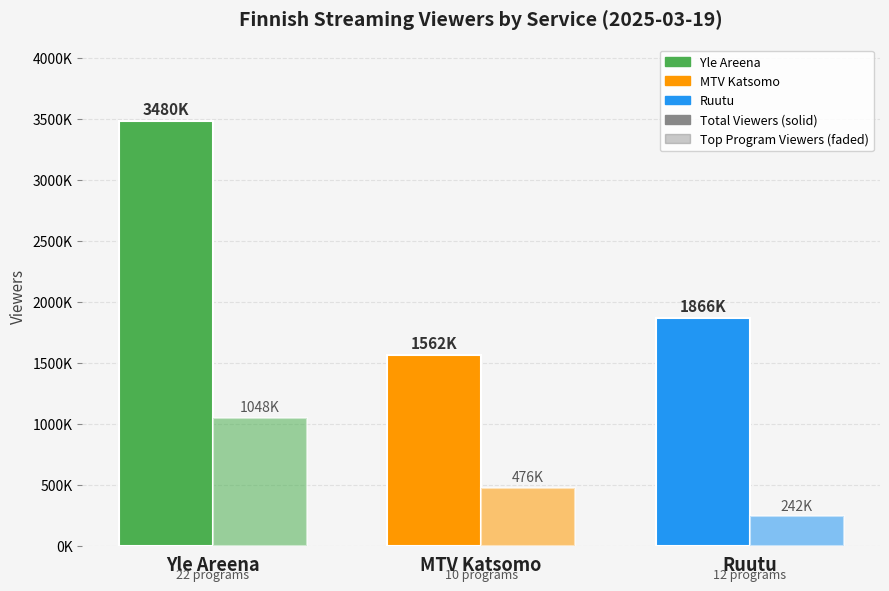

What is the label of the 3rd bar from the left?

Ruutu